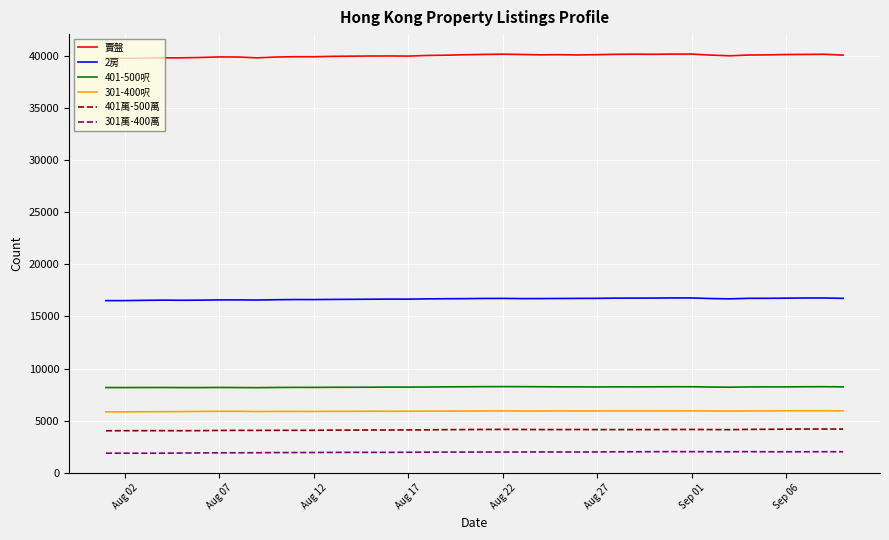

Which series has the largest total across all categories?

賣盤